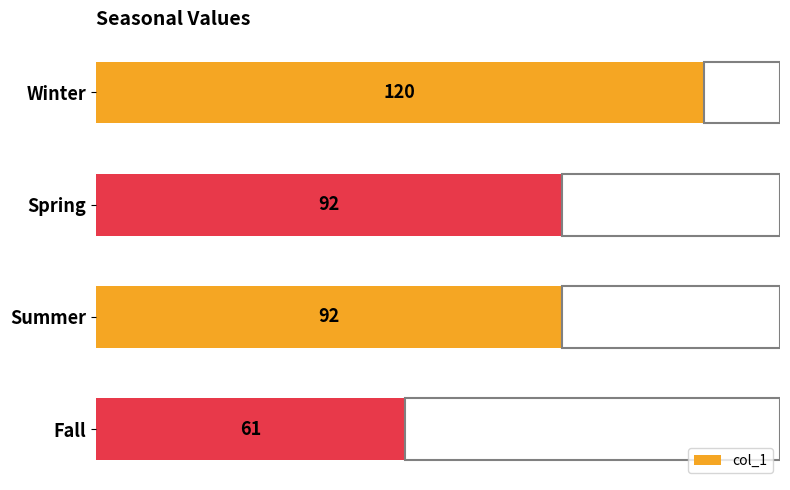

True or false: the data shows 41 at Winter.

False